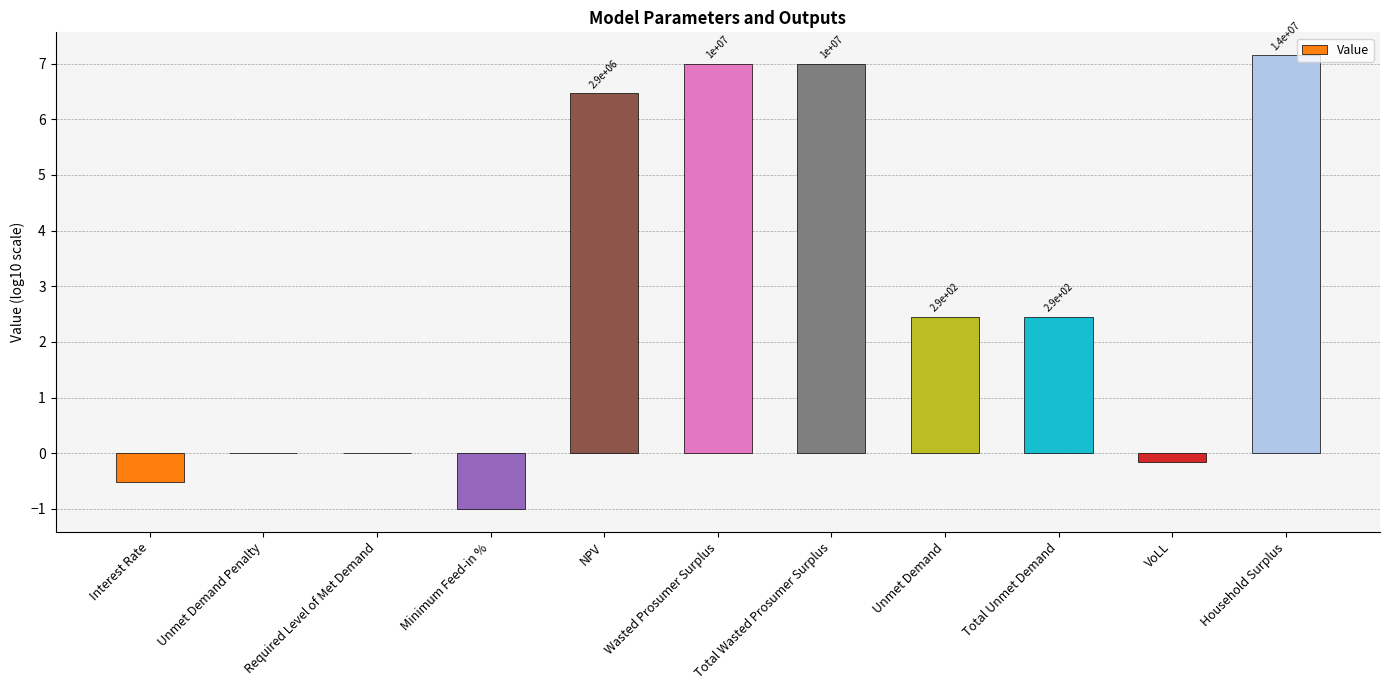

Are the bars horizontal?

No